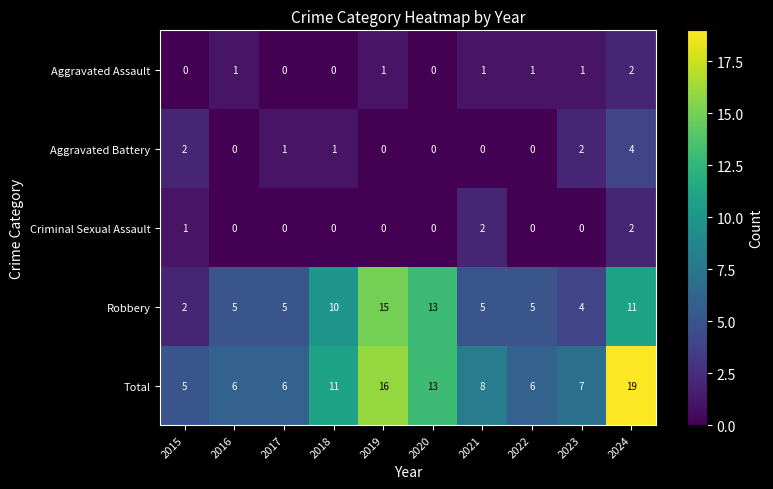

What is the difference between the Total values at 2020 and 2016?

7